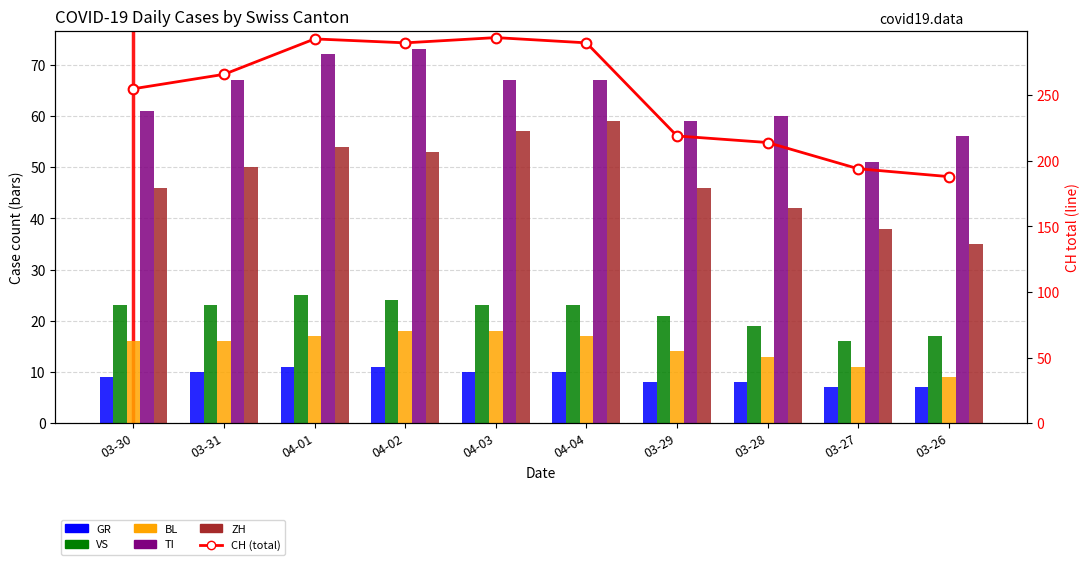

Which label corresponds to the largest value in the chart?

04-03